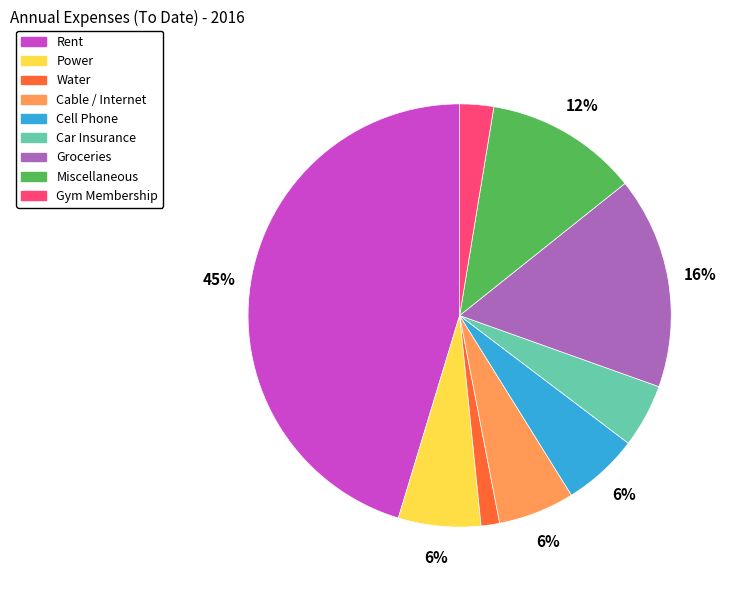

Is there a majority slice in this chart?

No